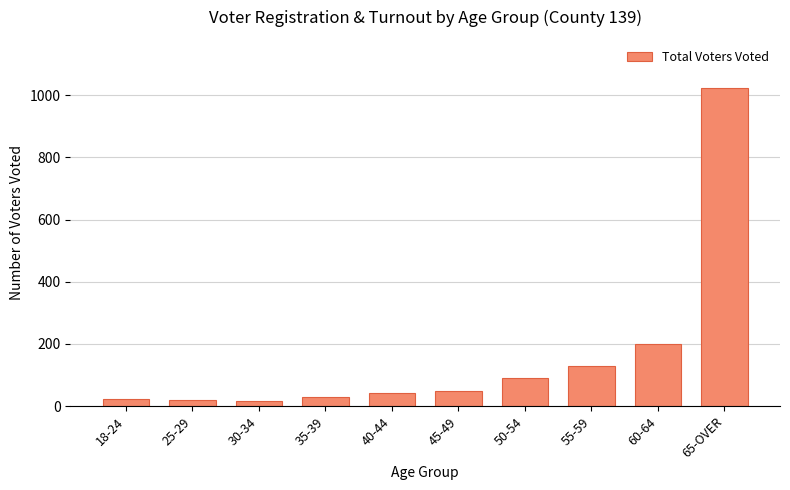

The chart shows a value of 1509 at 65-OVER. True or false?

False